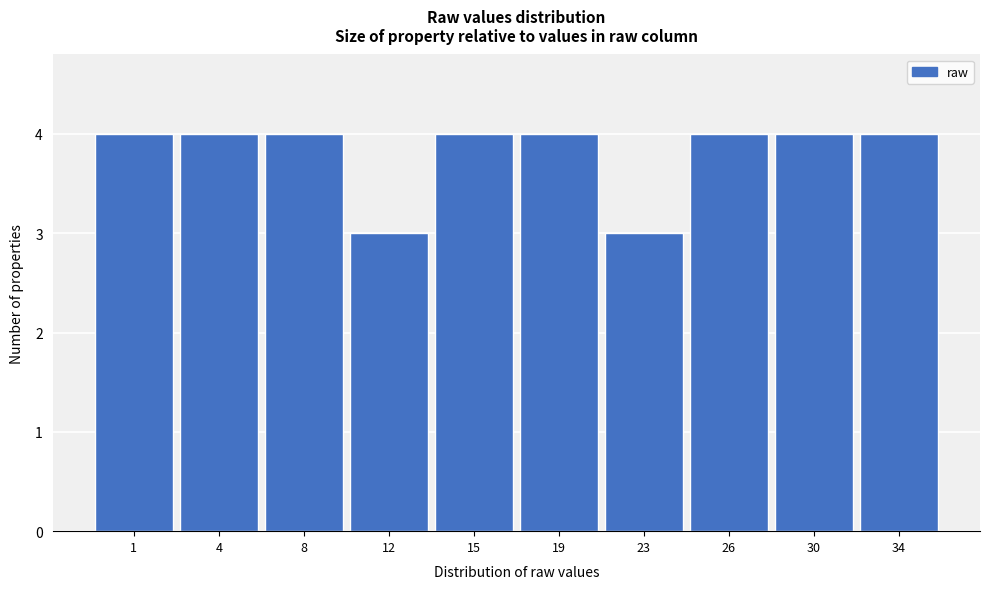

Reading left to right, list all the values displayed in this chart.

1=4	4=4	8=4	12=3	15=4	19=4	23=3	26=4	30=4	34=4